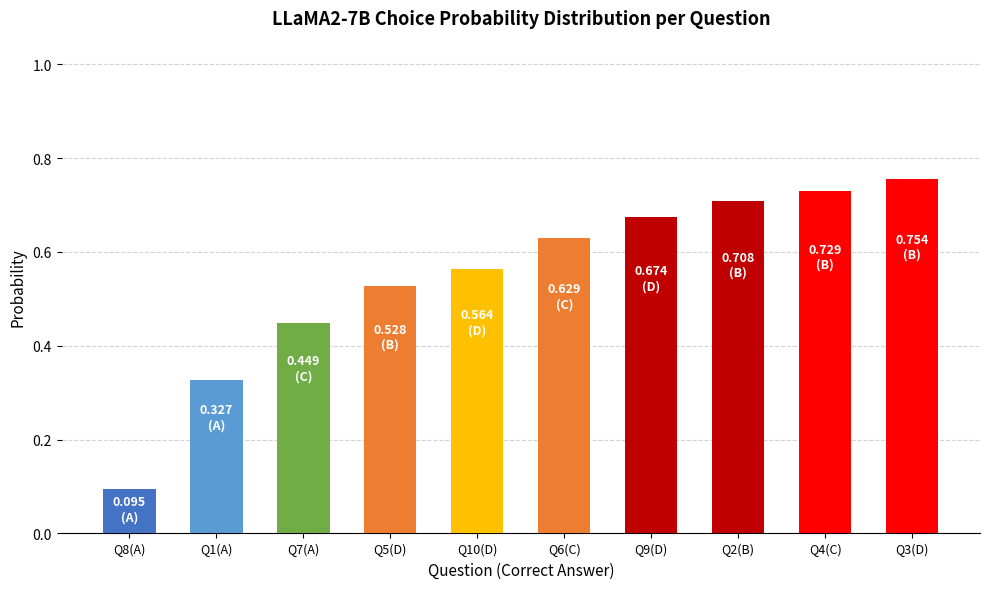

How many bars are there in total?

10